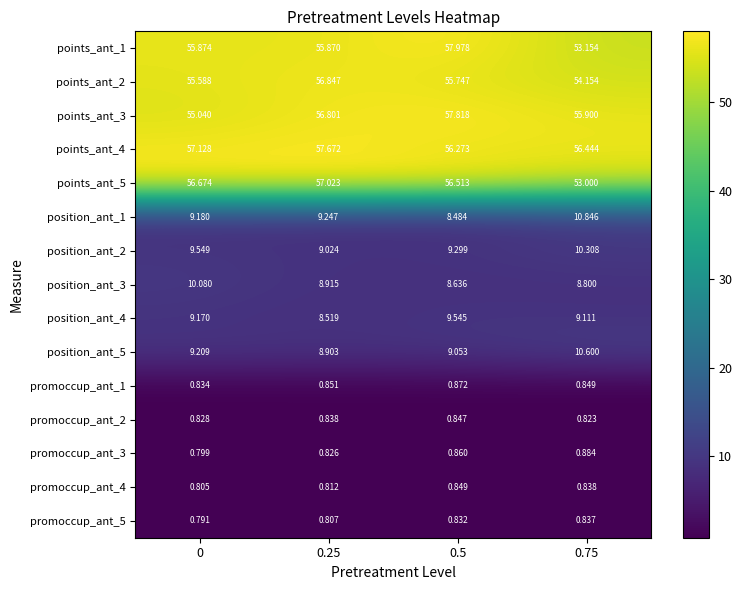

Is the value of position_ant_4 at 0 greater than the value of promoccup_ant_1 at 0.25?

Yes